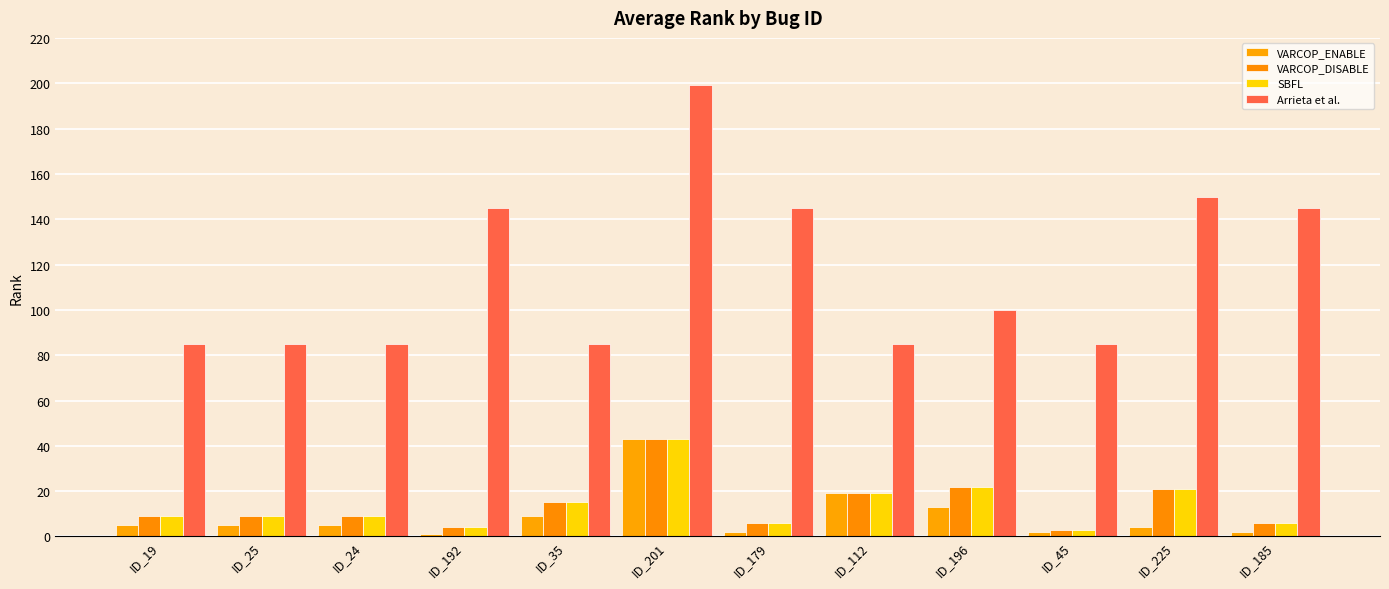

Read the VARCOP_DISABLE value at ID_45.

3